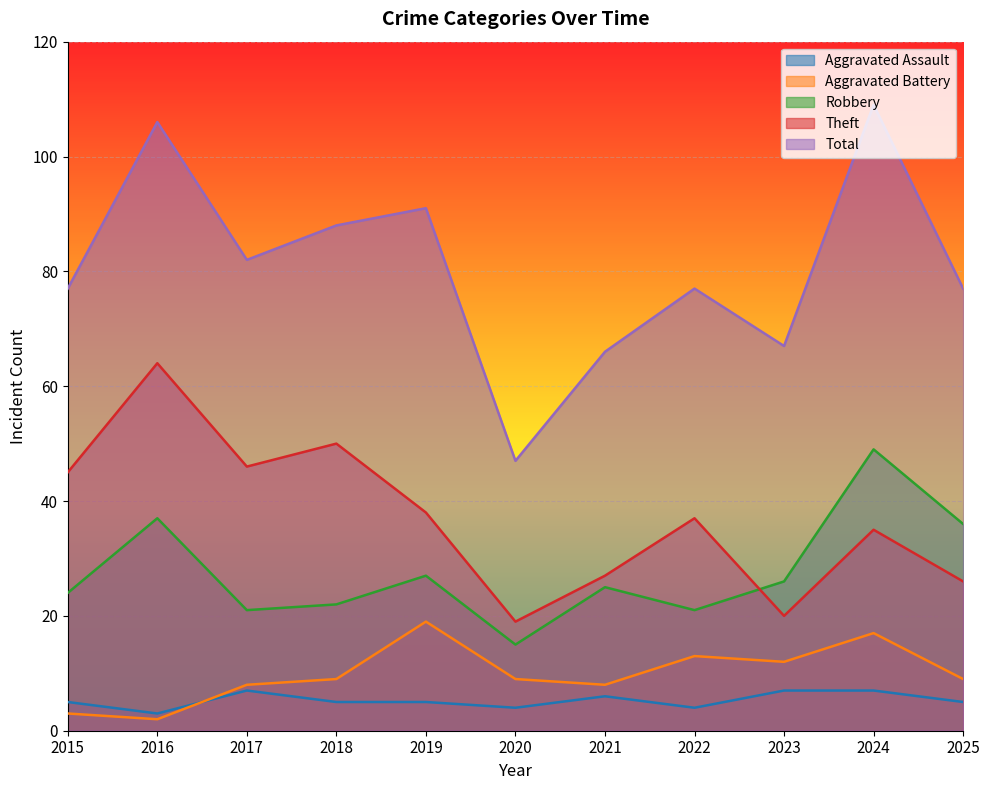

True or false: Aggravated Battery has a value of 13 at 2022.

True